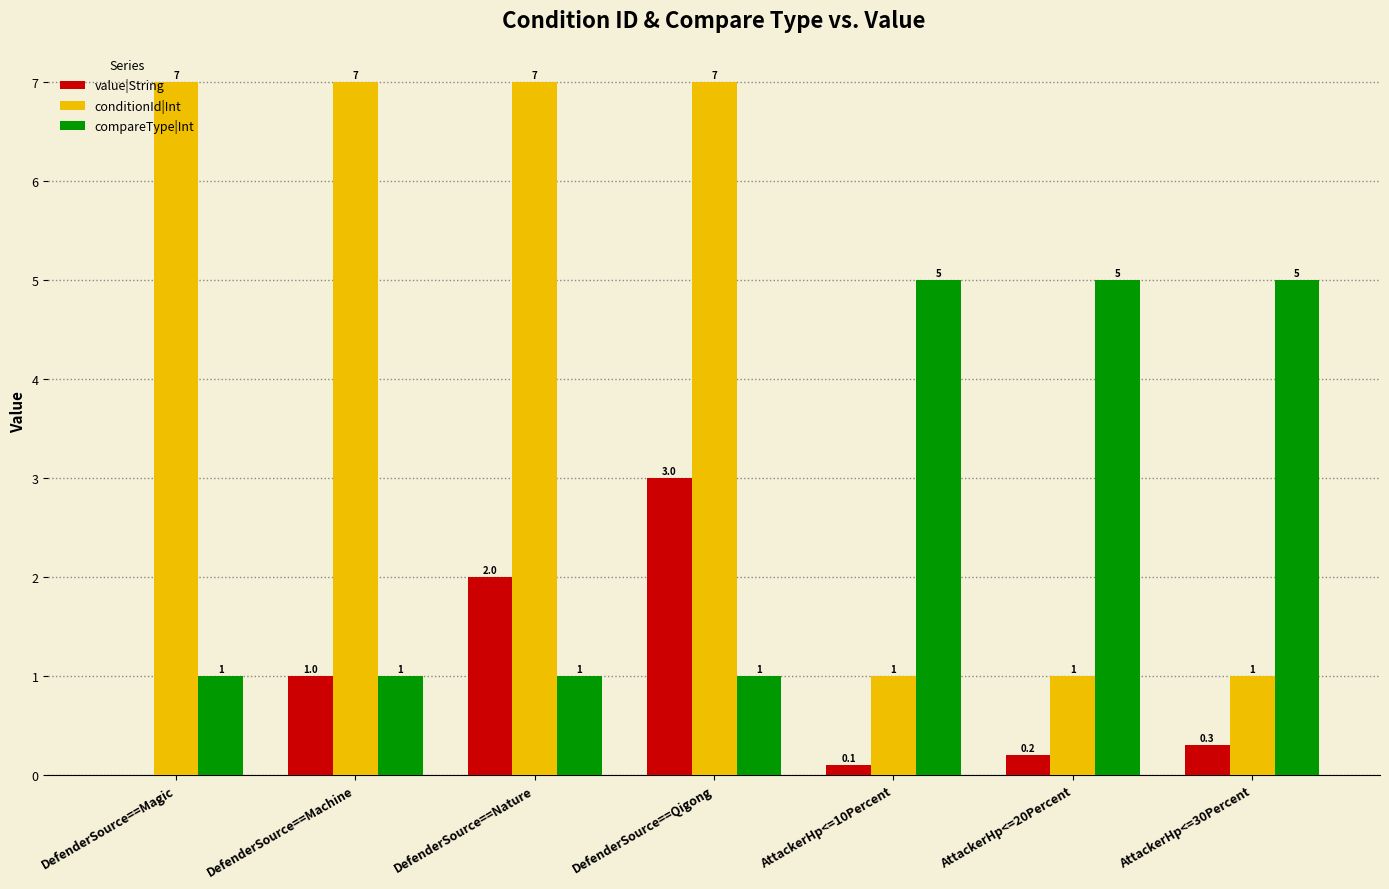

What is the spread (max minus min) of values at AttackerHp<=10Percent?

4.9